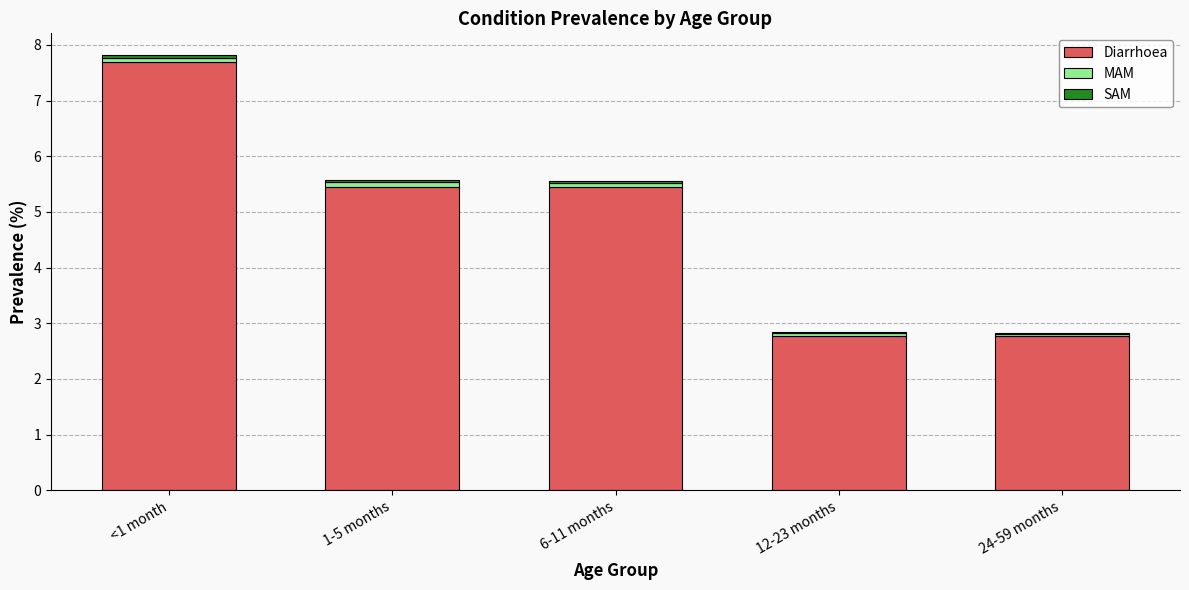

What is the highest value of the Diarrhoea series?

7.7